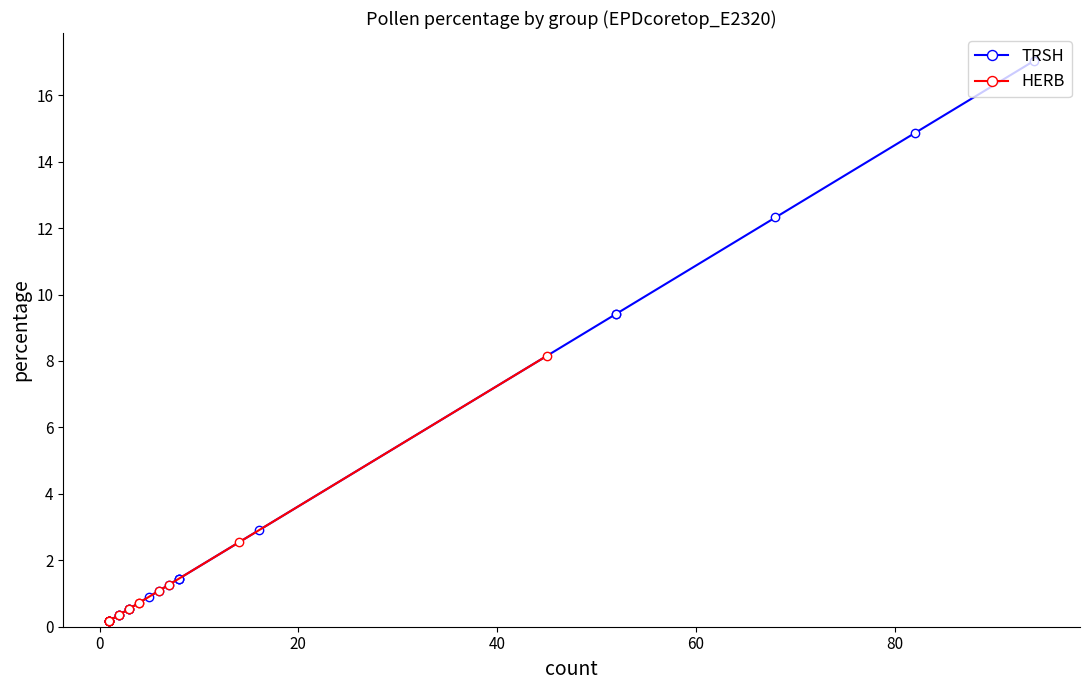

Which series has the widest spread of values?

TRSH